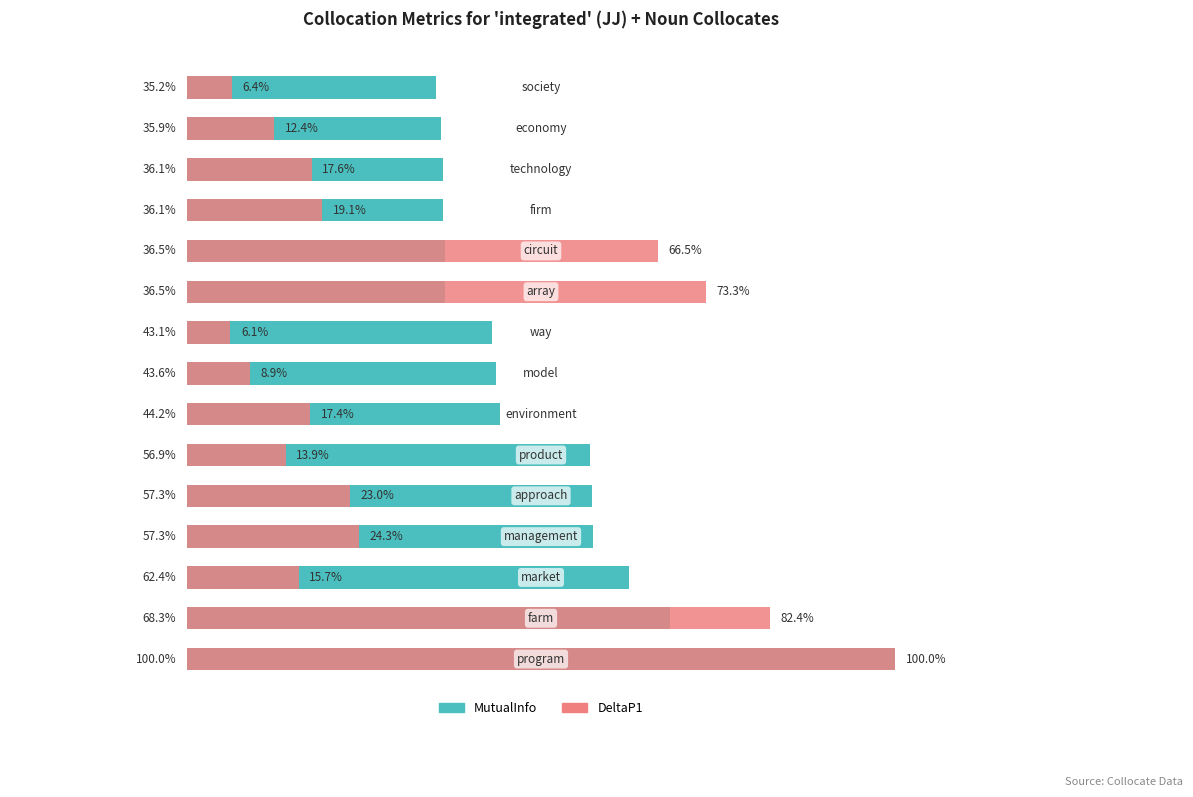

The value of DeltaP1 at 13 is 7.1. True or false?

False